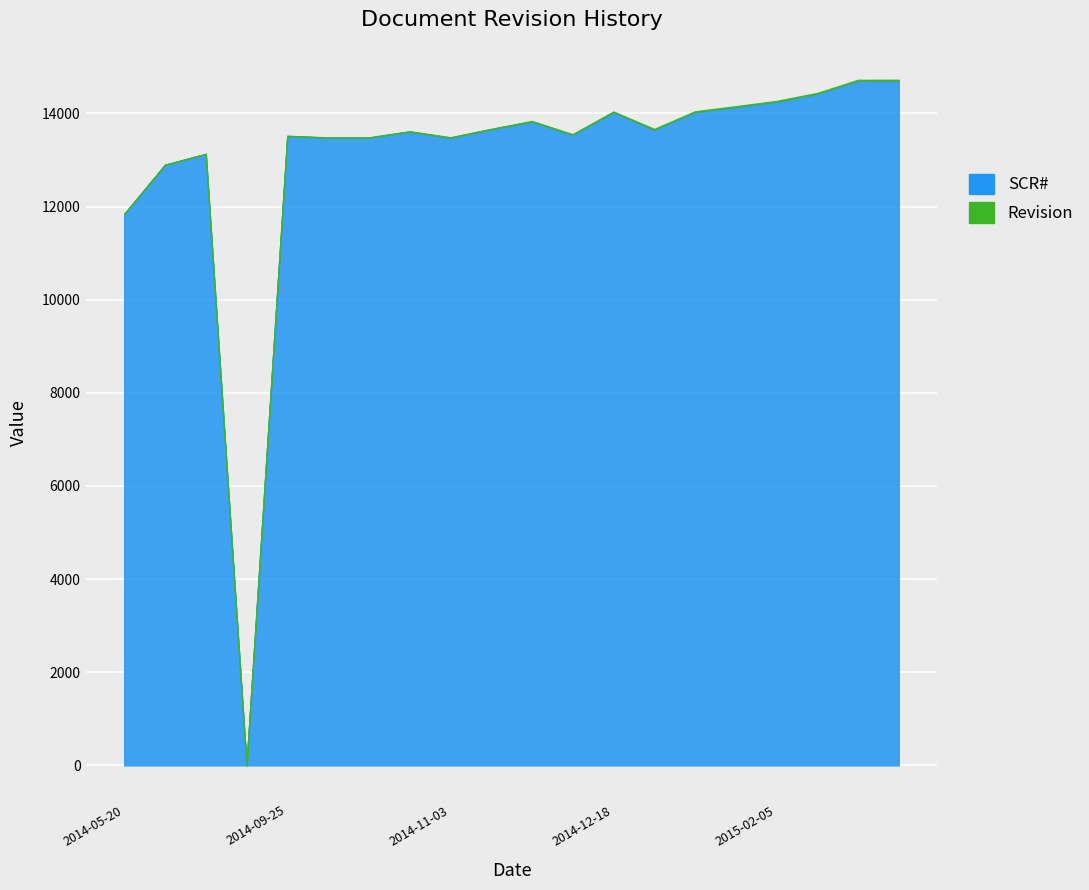

How many times do SCR# and Revision cross each other?

2